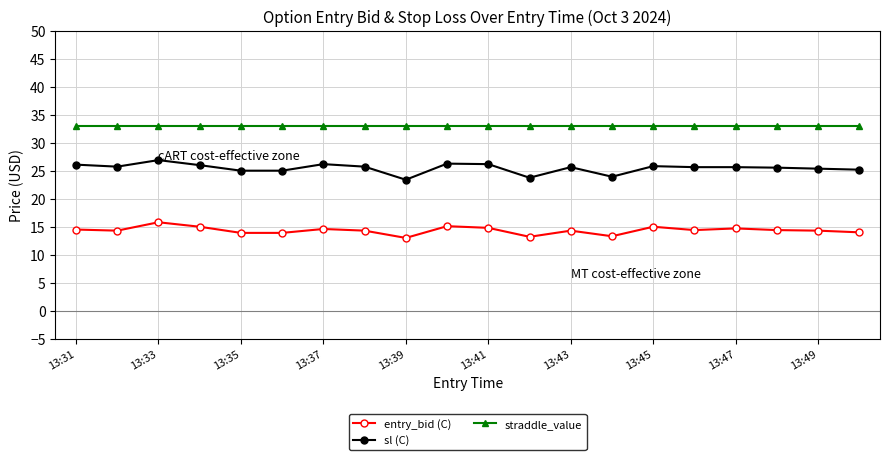

True or false: sl (C) and straddle_value intersect in this chart.

False